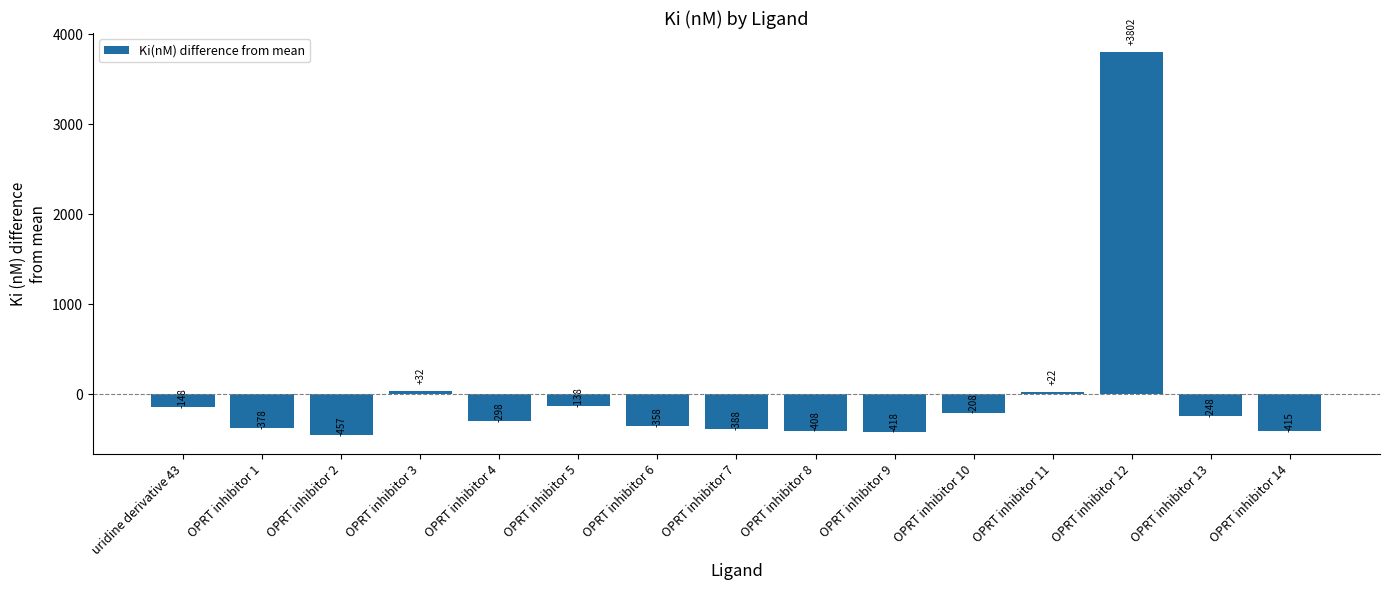

How many positive values are there?

3